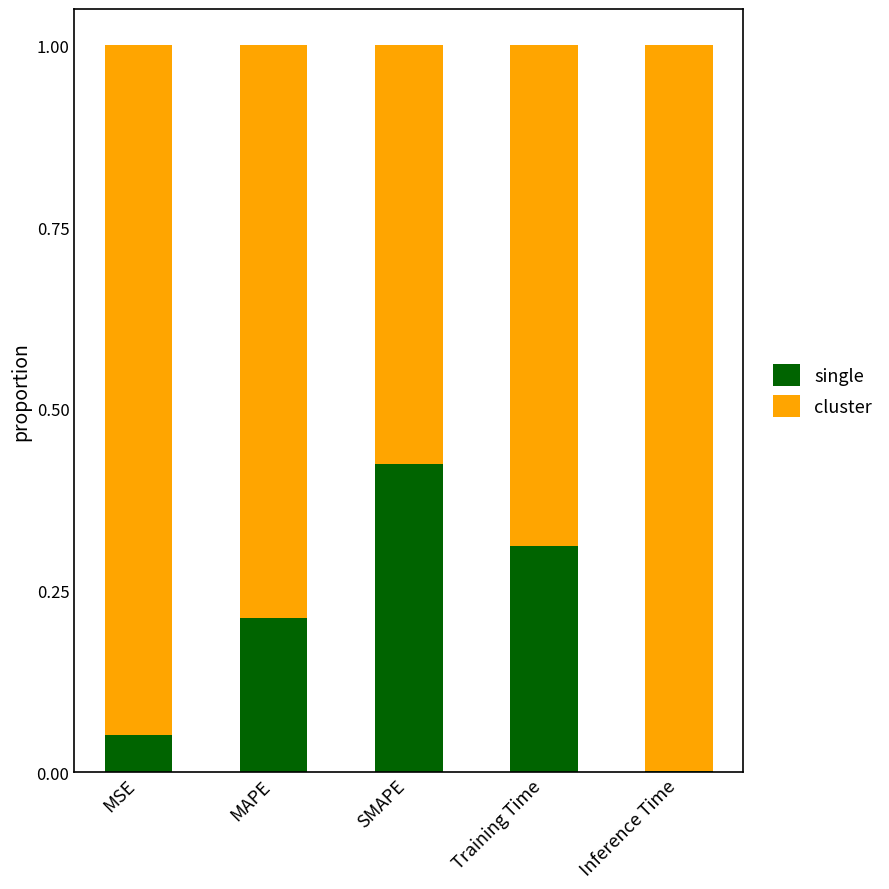

The single series shows 0.0 at MSE. True or false?

False